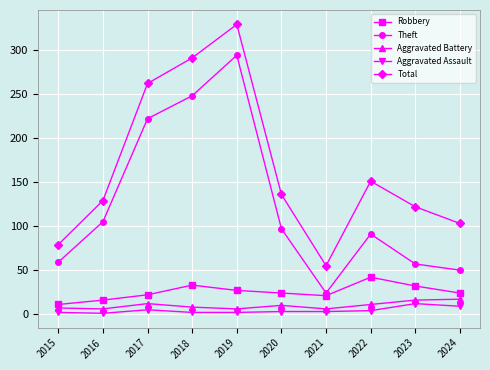

The value of Total at 2021 is 27. True or false?

False